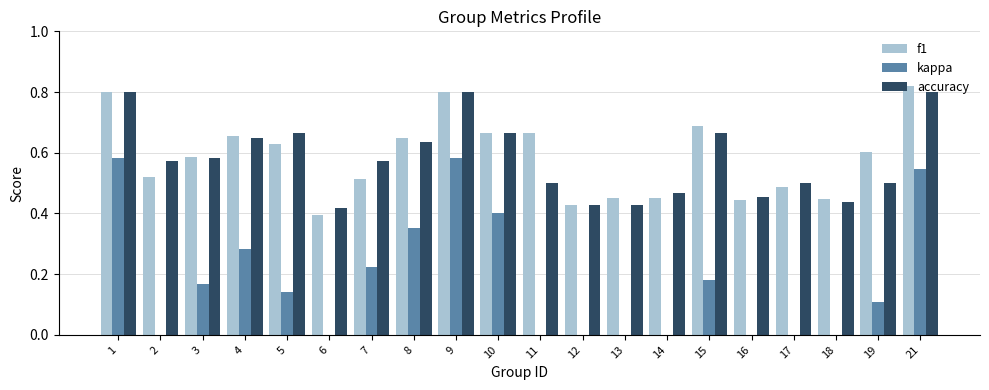

At how many categories does at least one series exceed 0?

20